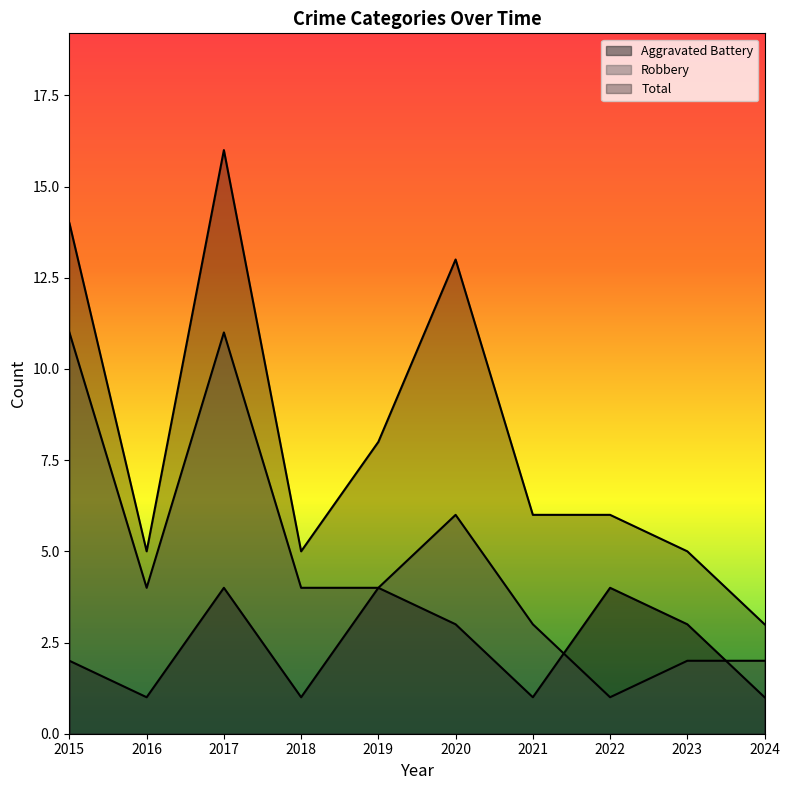

Reading left to right, list all the values displayed in this chart.

Aggravated Battery: 2	1	4	1	4	3	1	4	3	1
Robbery: 11	4	11	4	4	6	3	1	2	2
Total: 14	5	16	5	8	13	6	6	5	3